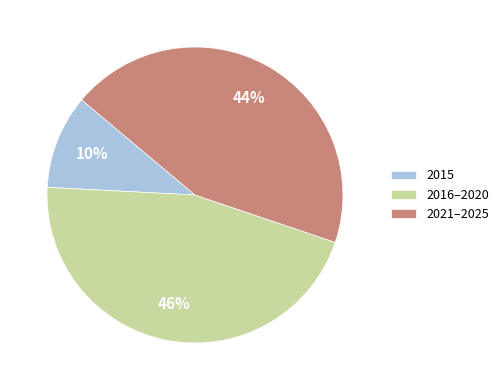

Does 2021–2025 represent more than half of the total?

No